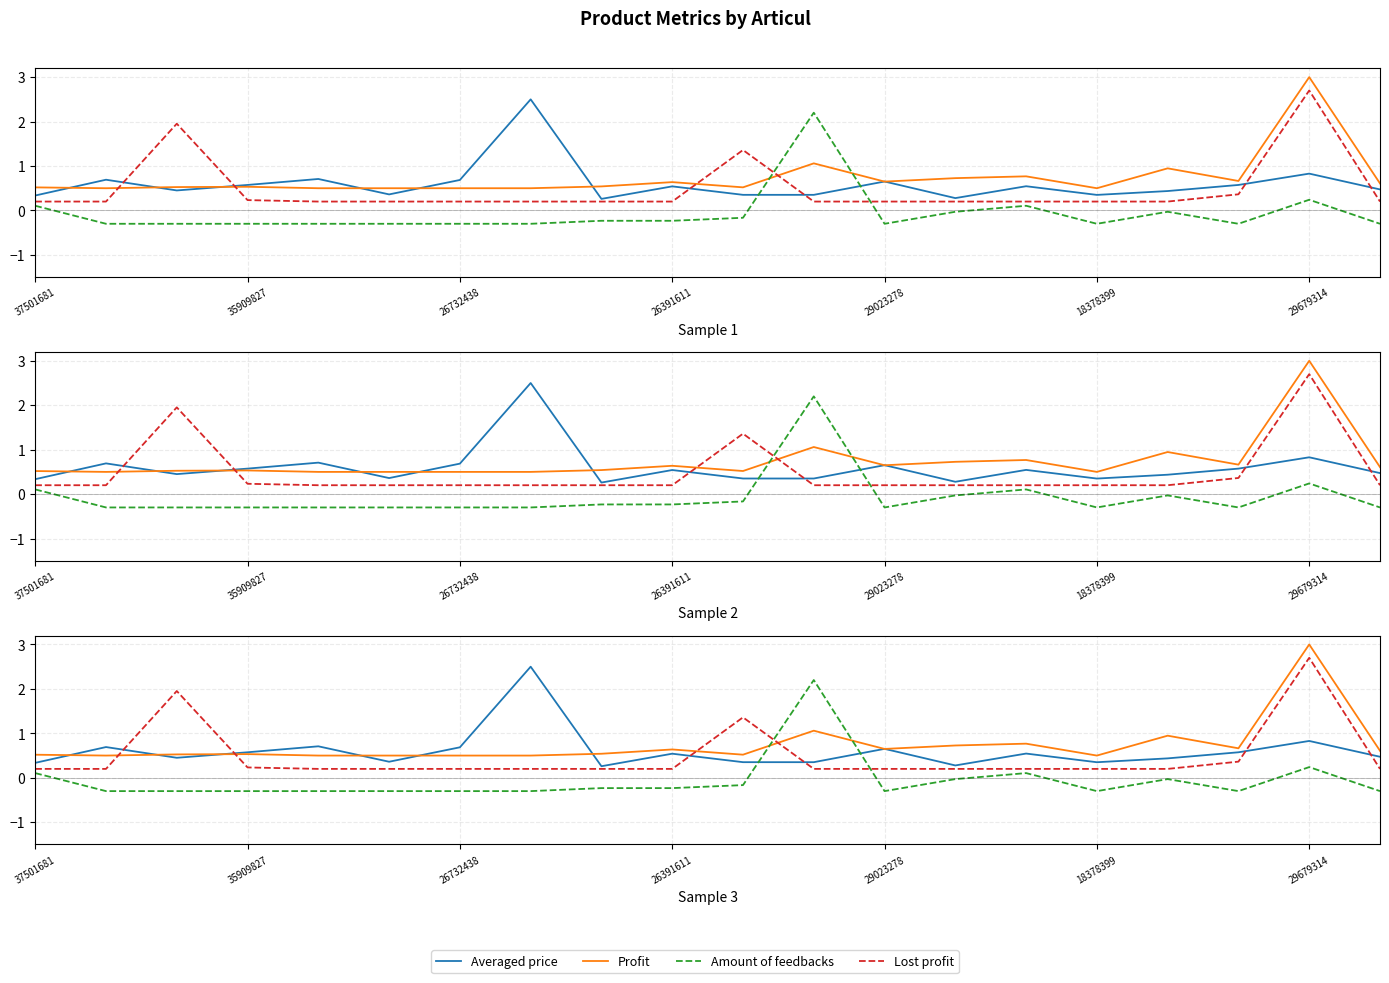

What is the minimum value shown in the chart?

-0.3